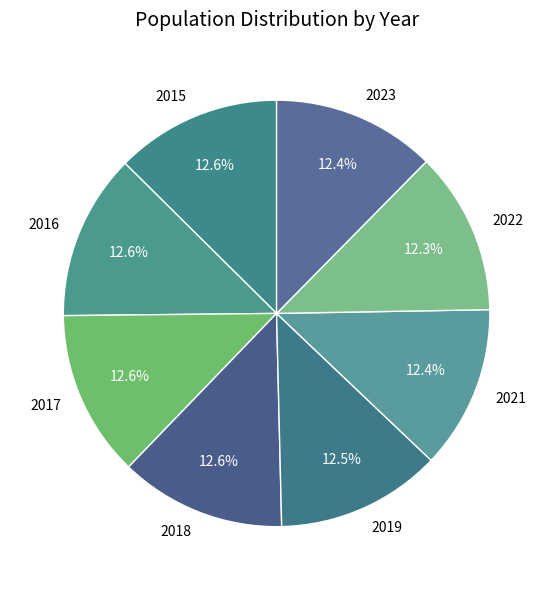

True or false: 2019 accounts for 24% of the total.

False